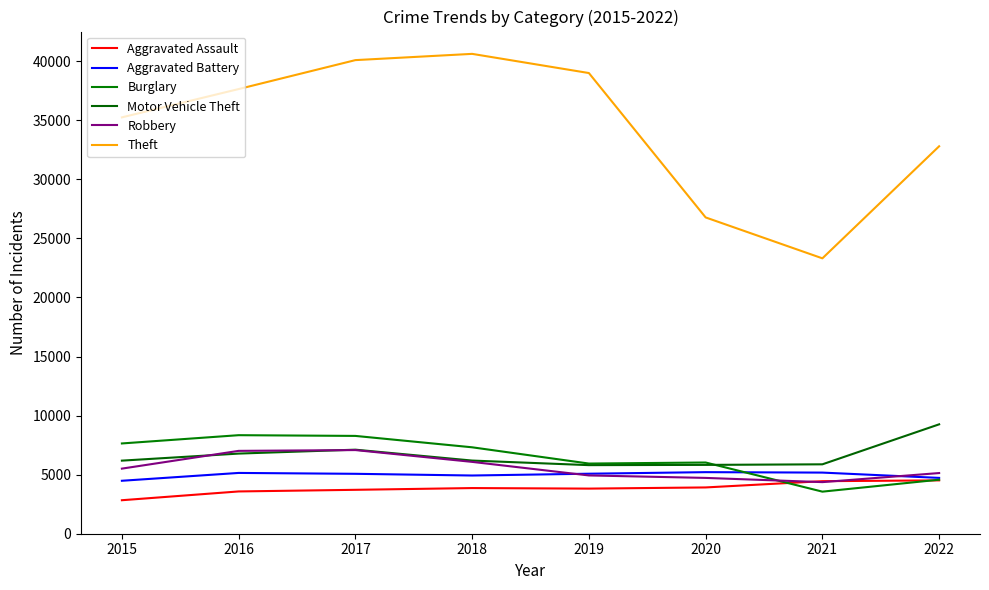

Reading left to right, list all the values displayed in this chart.

Aggravated Assault: 2836	3579	3717	3865	3819	3918	4448	4516
Aggravated Battery: 4483	5146	5072	4928	5080	5212	5175	4726
Burglary: 7642	8342	8280	7316	5940	6029	3562	4574
Motor Vehicle Theft: 6187	6784	7115	6193	5806	5827	5875	9261
Robbery: 5511	7014	7081	6082	4934	4725	4368	5136
Theft: 35247	37643	40093	40622	38999	26776	23313	32800